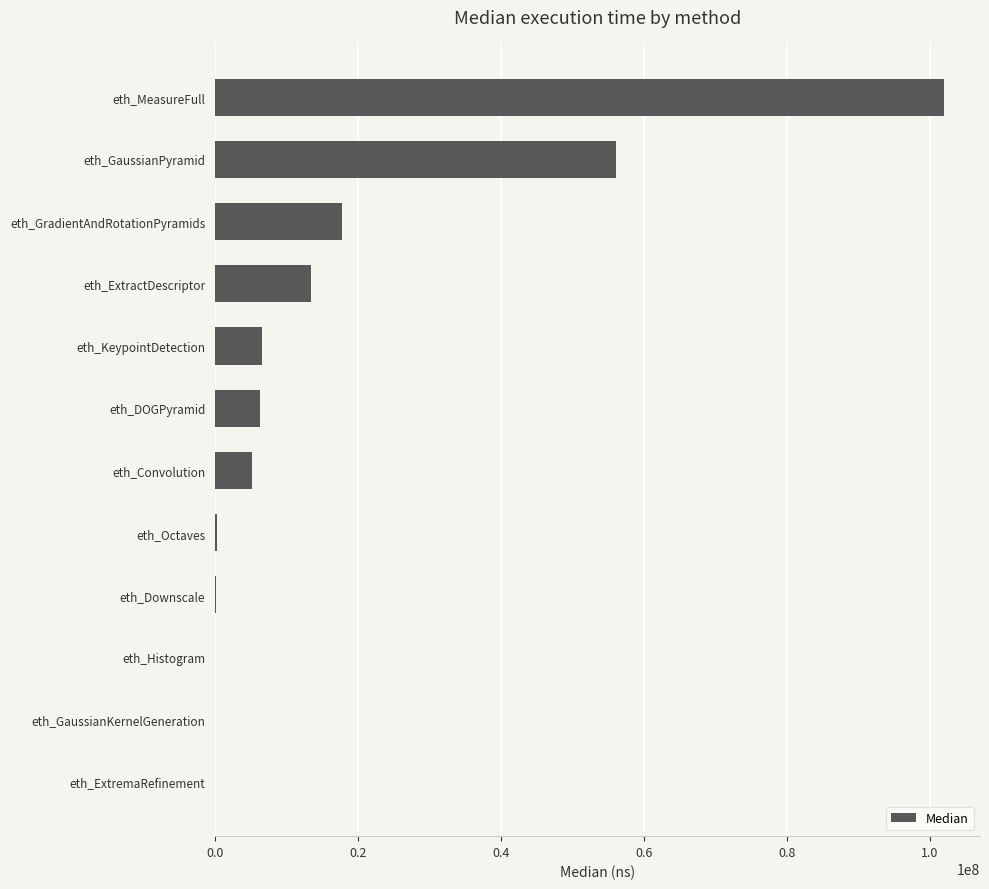

What is the sum of the values at eth_KeypointDetection and eth_GradientAndRotationPyramids?

24276200